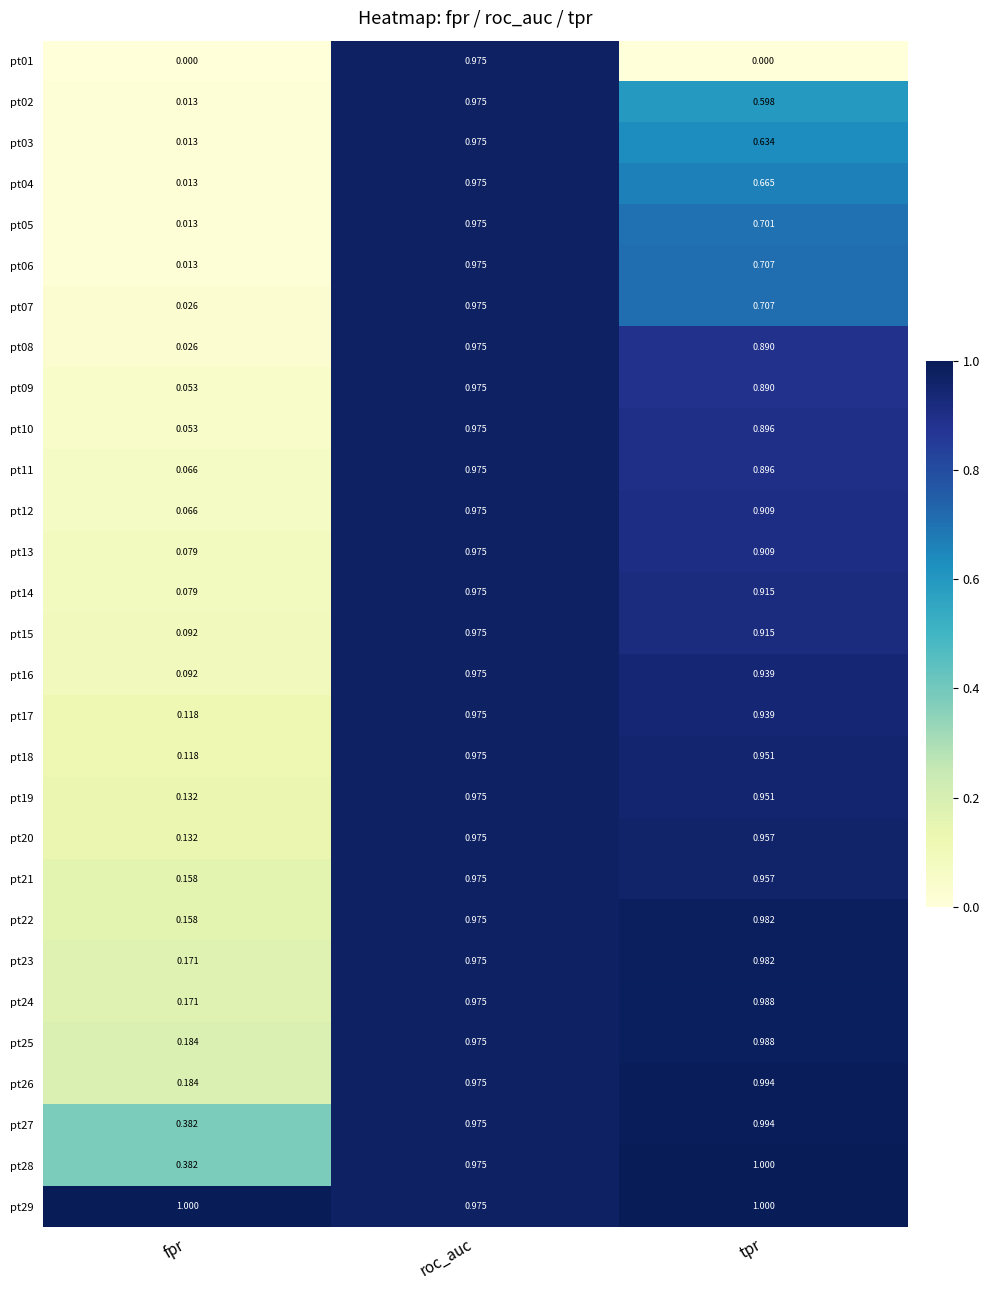

Which series has the largest range (max minus min)?

pt01